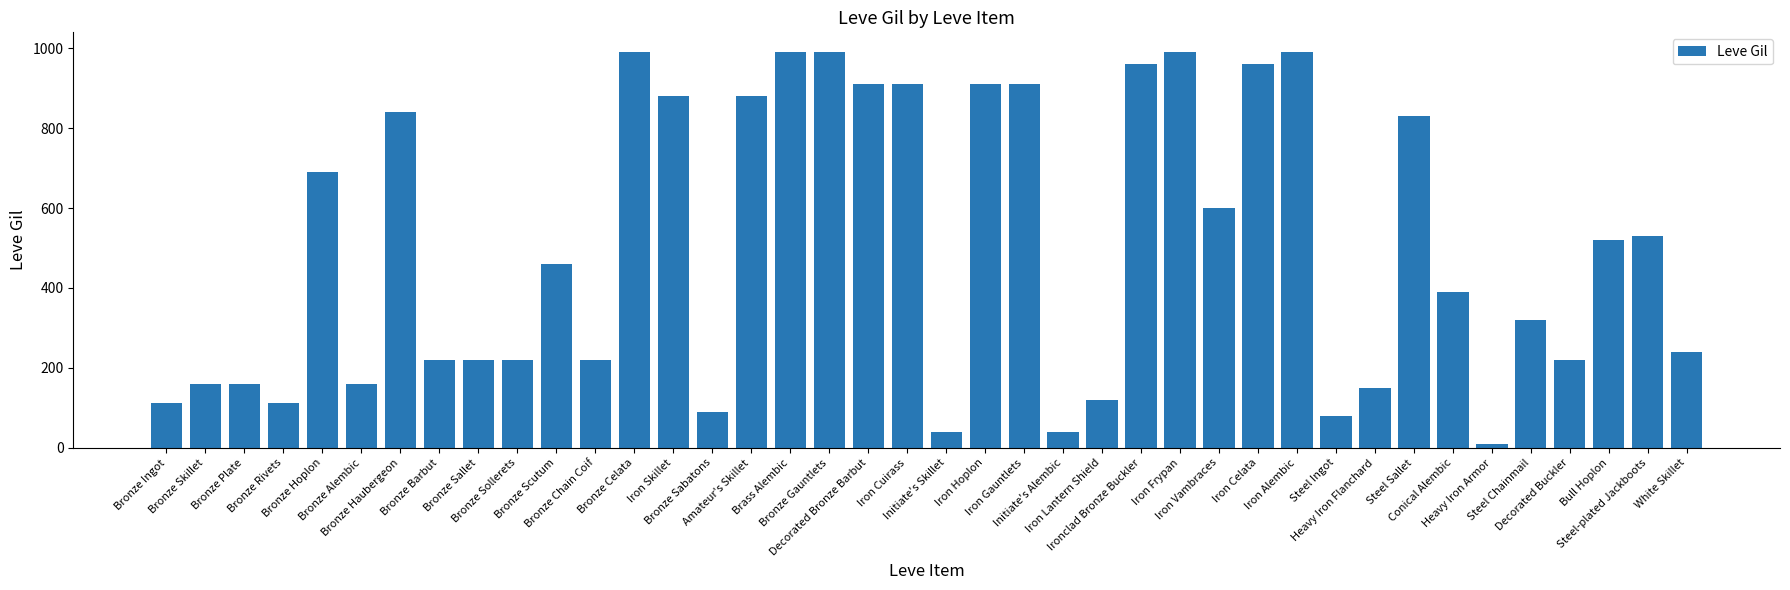

How many data points are less than 460?

20